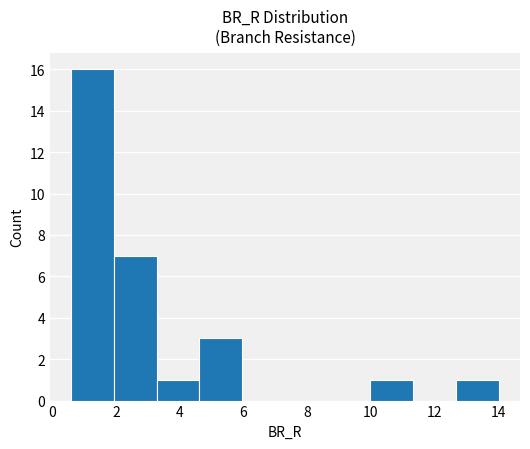

Reading left to right, transcribe this chart: for each bar, give the range it covers on the x-axis and its height. Neither the bar edges nor the heights are printed on the chart, so give them approximately, as read against the axes.

0.6 to 2.0: 16
2.0 to 3.2: 7
3.2 to 4.6: 1
4.6 to 6.0: 3
6.0 to 7.4: 0
7.4 to 8.6: 0
8.6 to 10.0: 0
10.0 to 11.4: 1
11.4 to 12.6: 0
12.6 to 14.0: 1